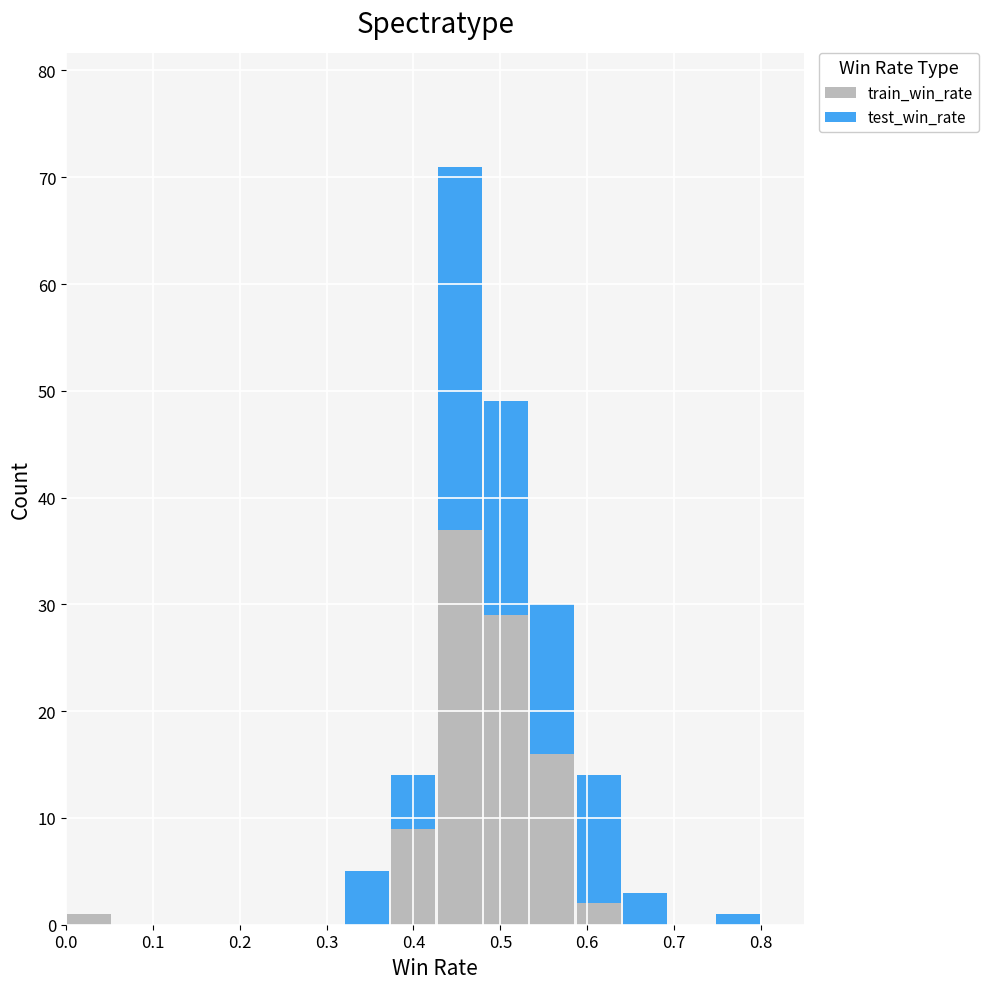

Reading left to right, list every stacked bar in this chart as the range it spans on the x-axis followed by its total height. Neither the bar edges nor the heights are printed on the chart, so give them approximately, as read against the axes.

0.00 to 0.05: 1
0.05 to 0.11: 0
0.11 to 0.16: 0
0.16 to 0.21: 0
0.21 to 0.27: 0
0.27 to 0.32: 0
0.32 to 0.37: 5
0.37 to 0.43: 14
0.43 to 0.48: 71
0.48 to 0.53: 49
0.53 to 0.59: 30
0.59 to 0.64: 14
0.64 to 0.69: 3
0.69 to 0.75: 0
0.75 to 0.80: 1